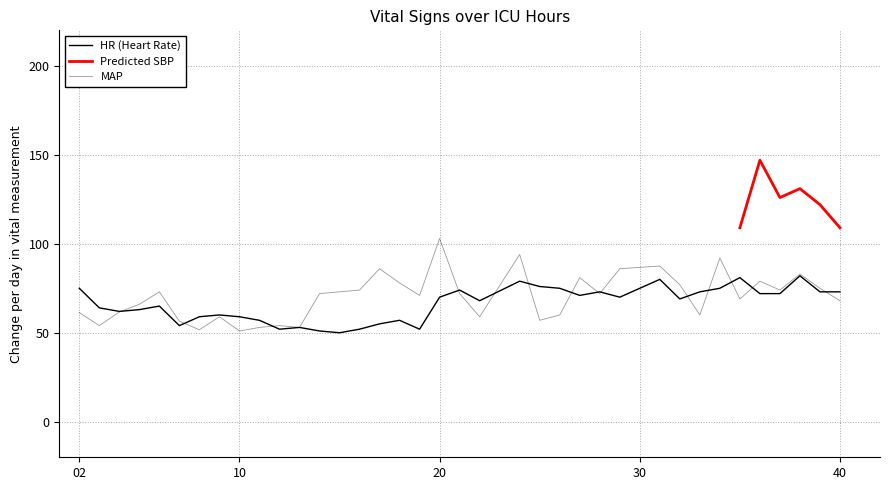

Which label corresponds to the smallest value in the chart?

15